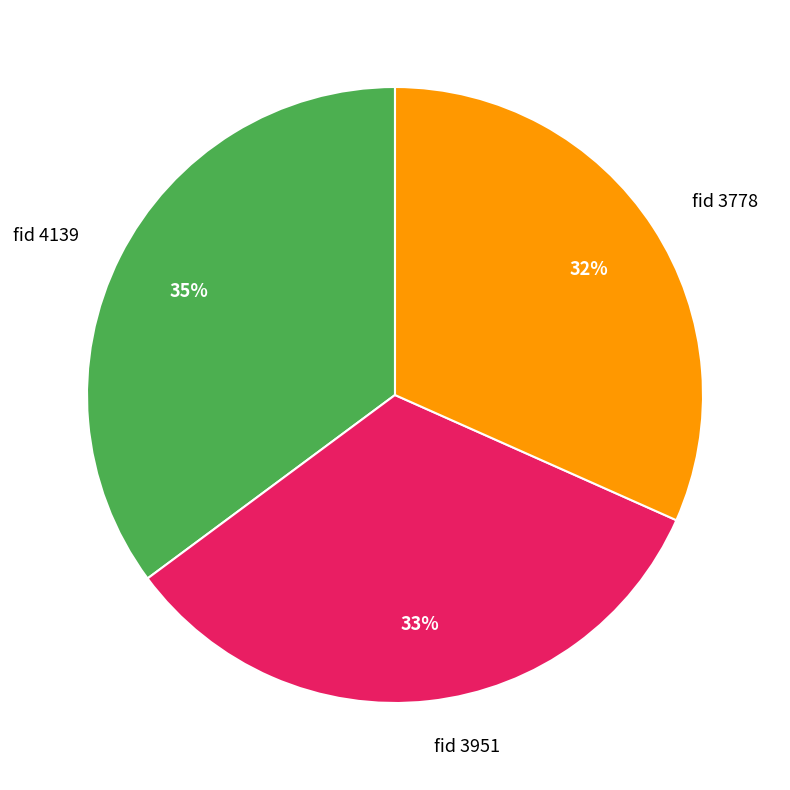

The fid 3778 slice represents 32% of the pie. True or false?

True